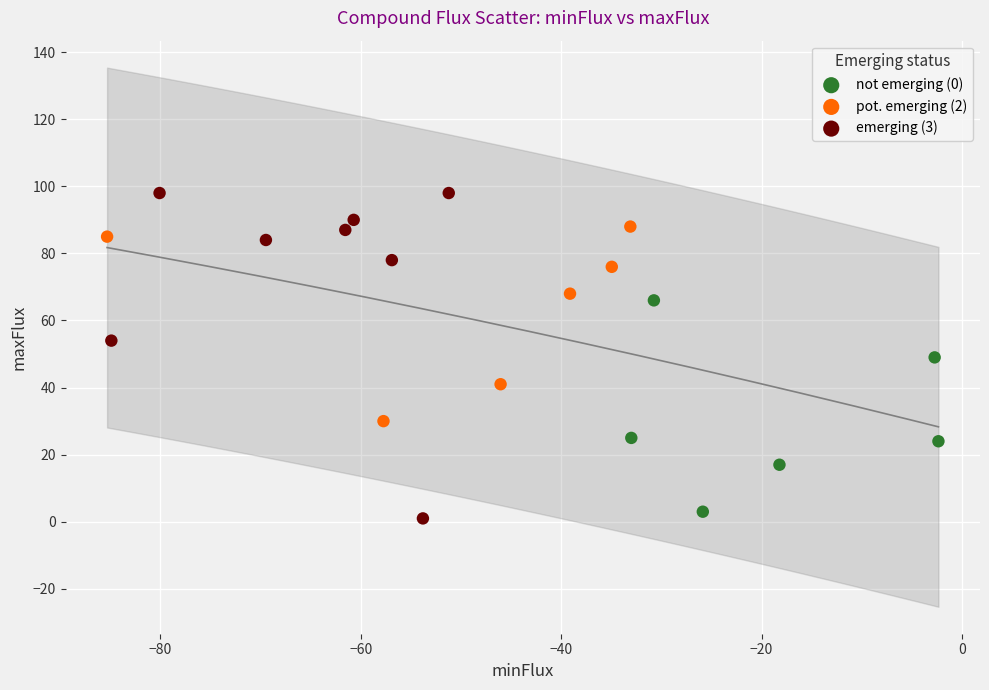

Which series has the widest spread of Y values?

emerging (3)